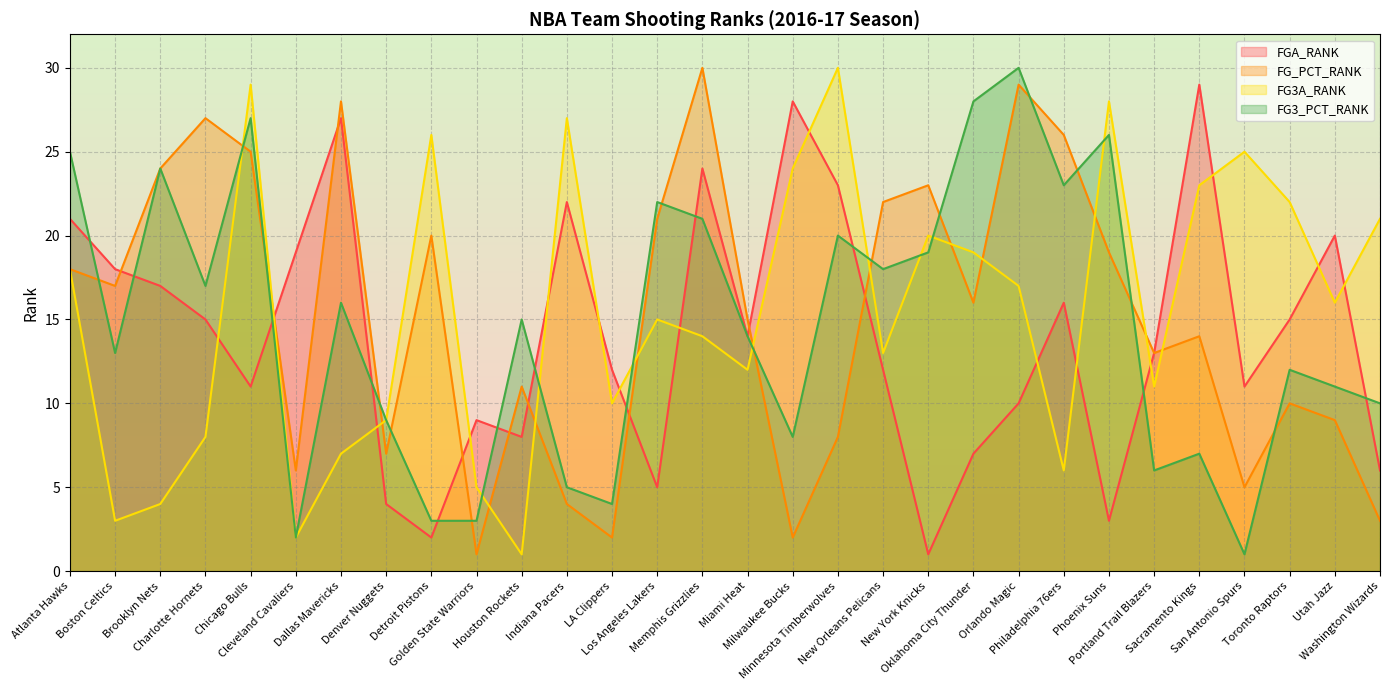

How many data points in FG_PCT_RANK are above 16?

14